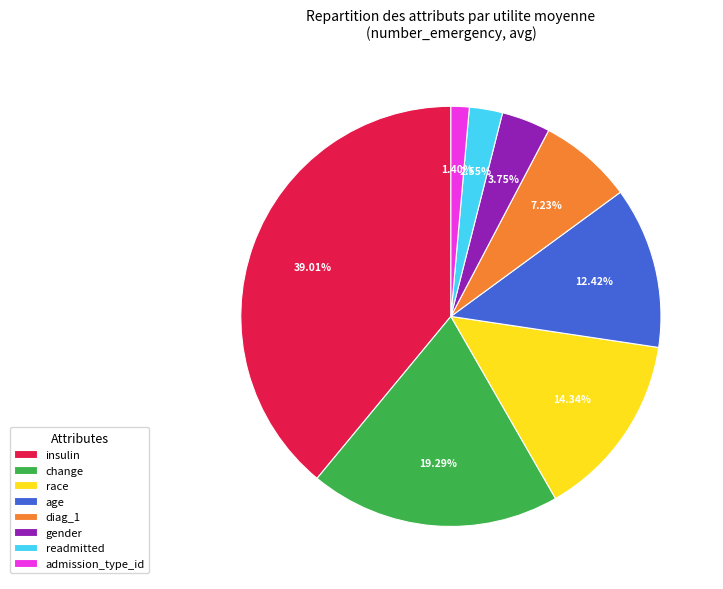

Is it true that gender is 4% of the pie?

True